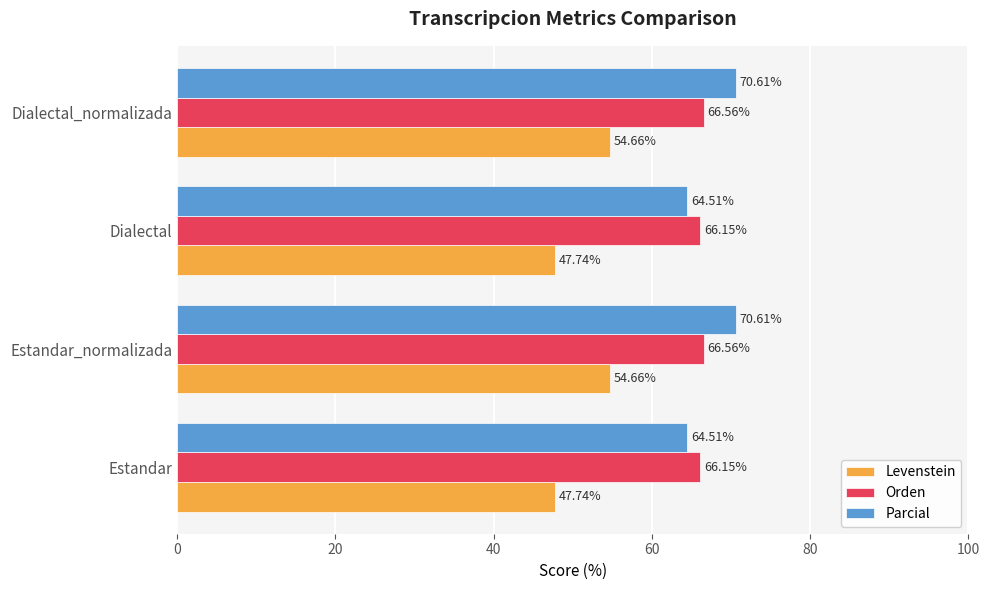

Which series has the largest total across all categories?

Parcial